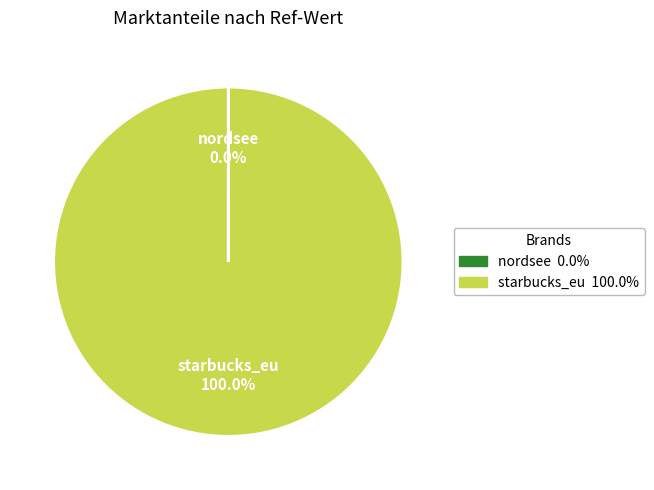

What percentage is the starbucks_eu slice, to the nearest percent?

100%